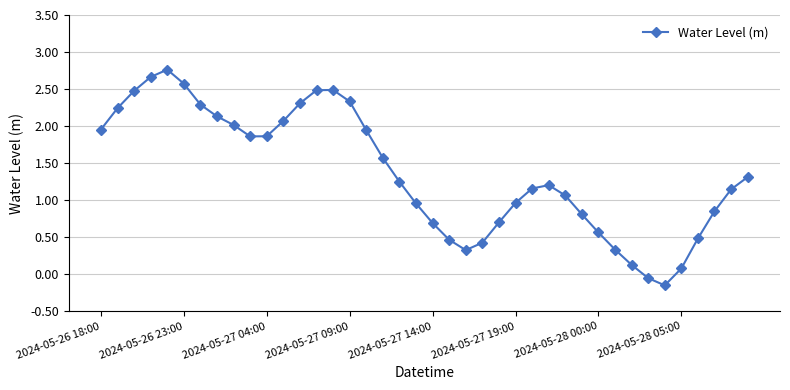

How many interior local valleys (lower than both neighbors) does the data have?

3